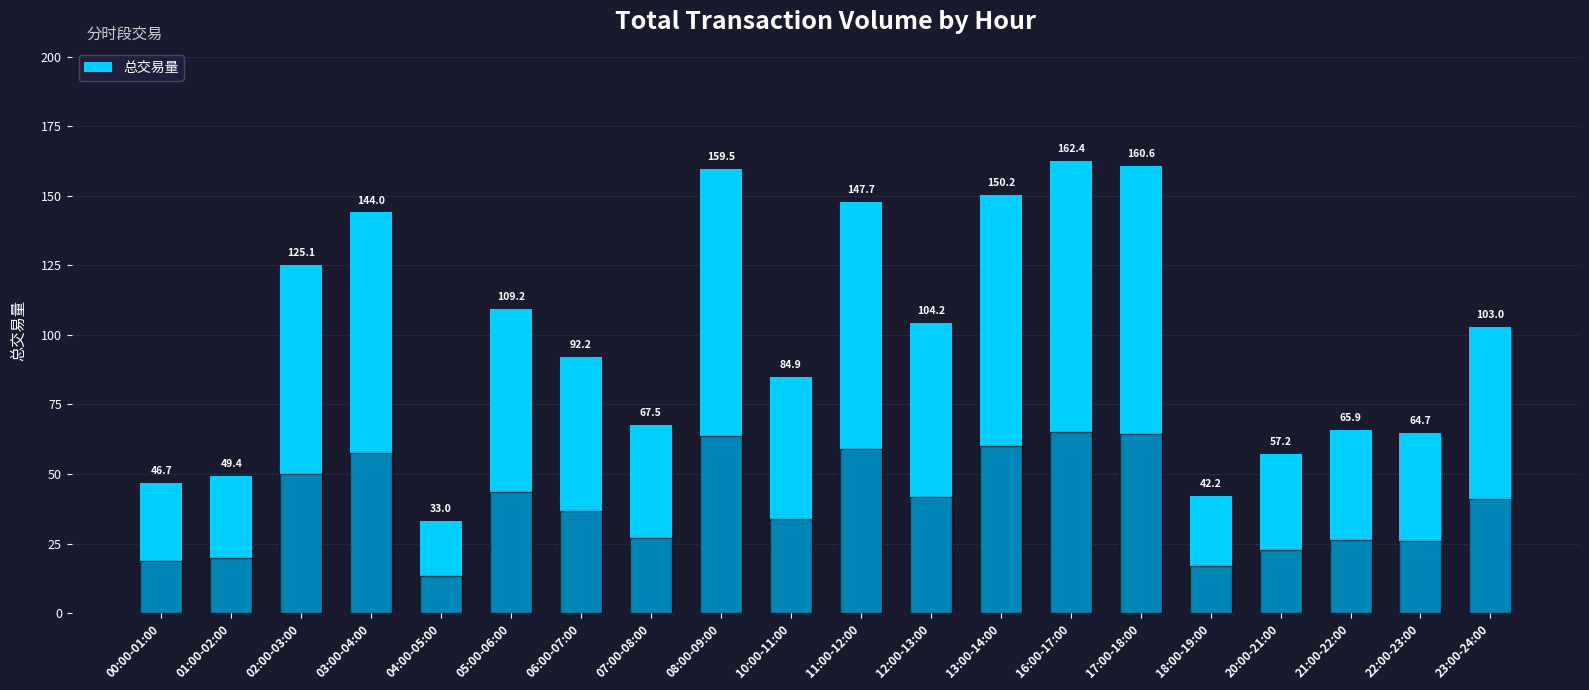

True or false: the data shows 145.2 at 10:00-11:00.

False